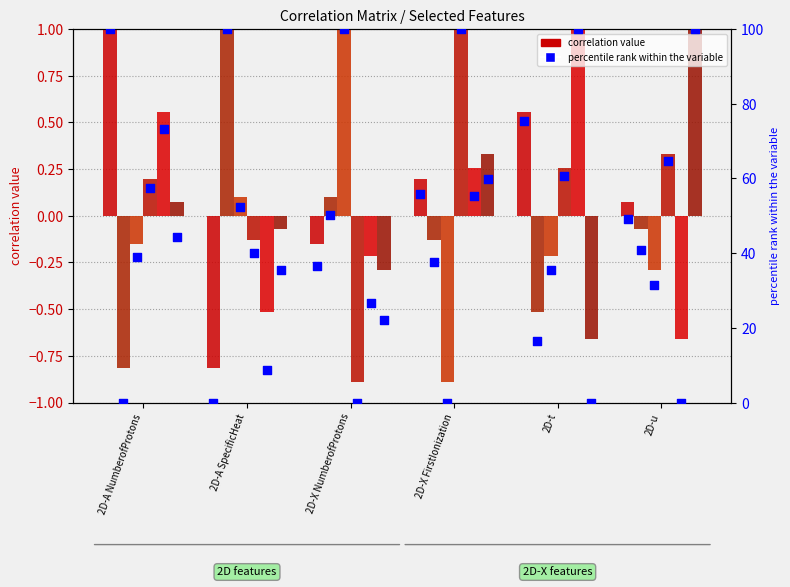

Which series has the largest total across all categories?

2D-X FirstIonization